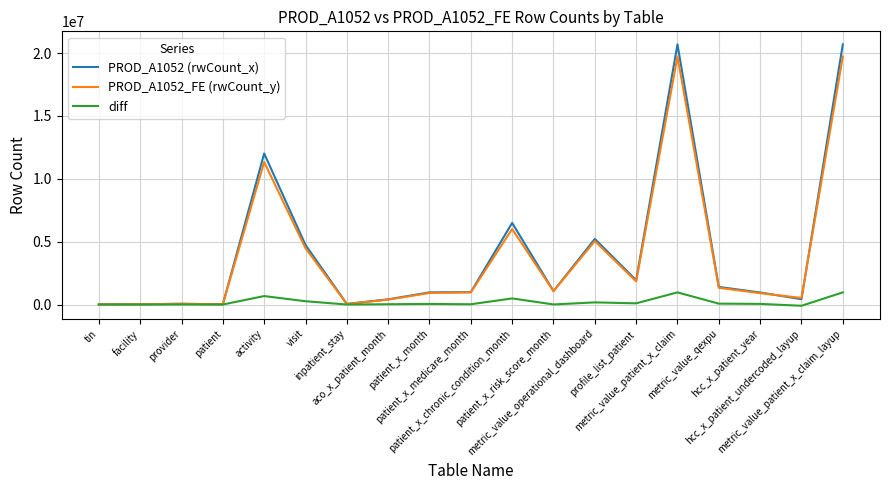

What is the approximate value of PROD_A1052 (rwCount_x) at provider, to the nearest 100?

59700